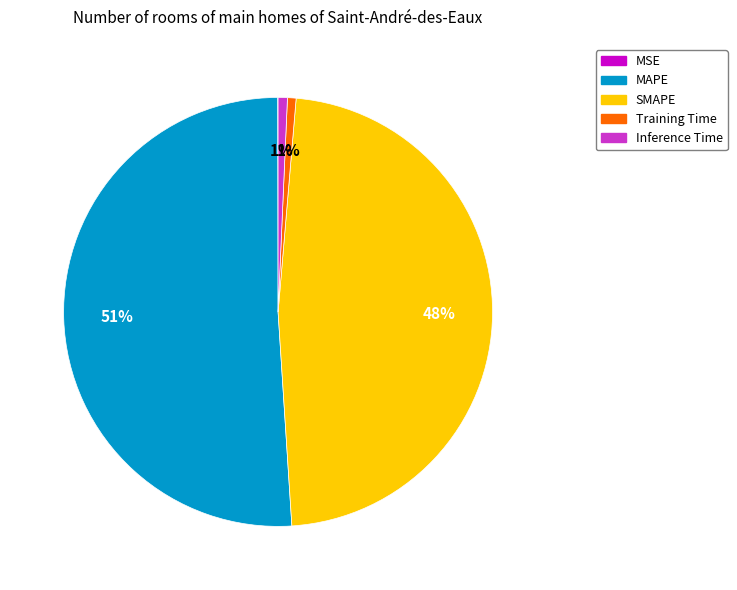

Is the sum of Inference Time and MAPE greater than half?

Yes